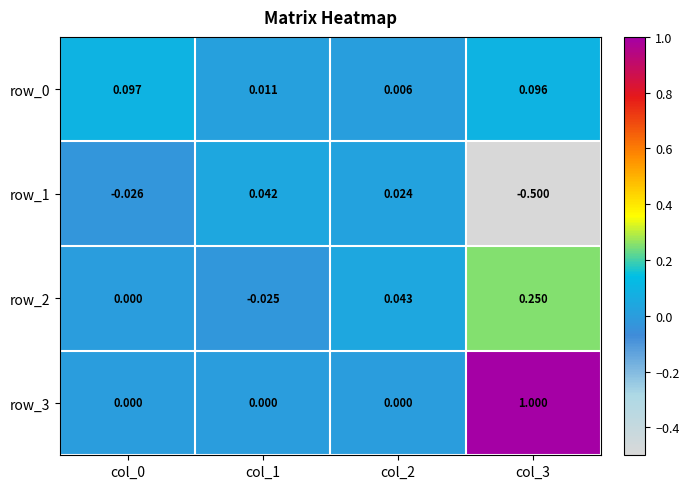

What is the difference between the highest and lowest values at col_1?

0.1